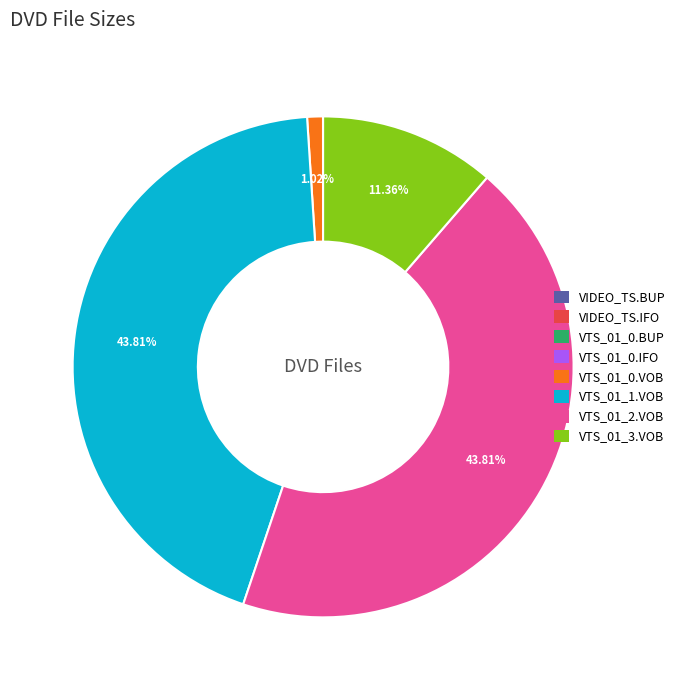

Is there a majority slice in this chart?

No